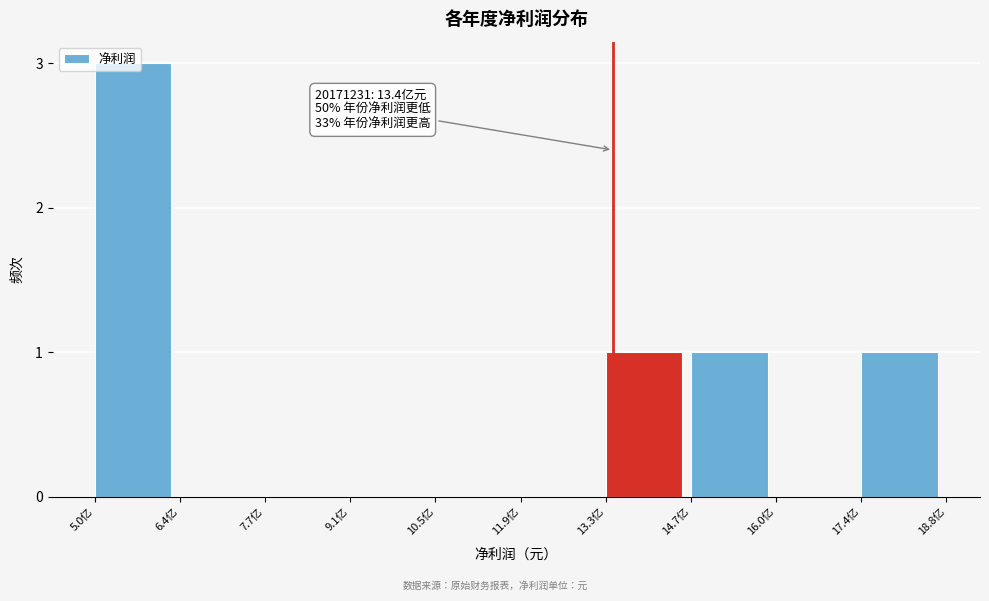

Is it true that the value at 7.7亿 is 0?

True